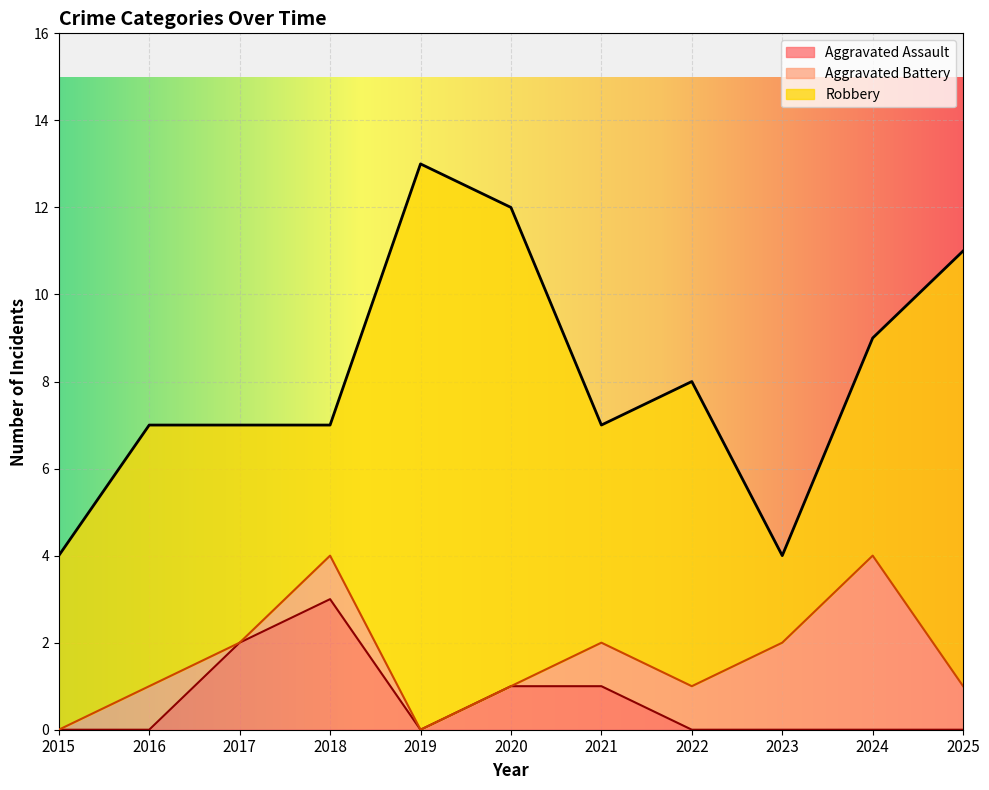

At which category does the chart reach its minimum across all series?

2015